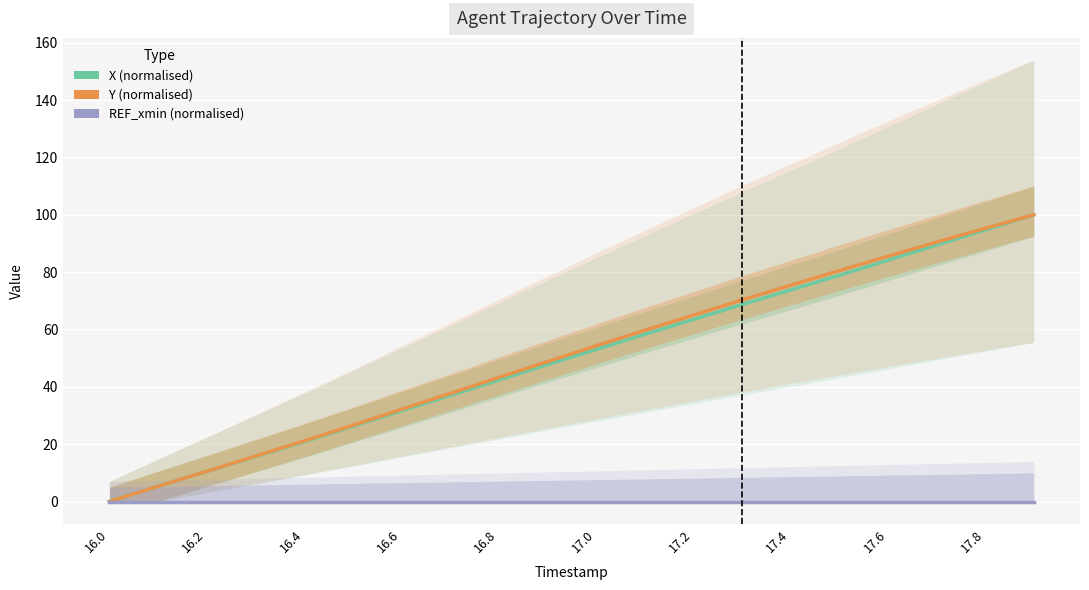

List the series in order of their peak value, highest first.

X, Y, REF_xmin